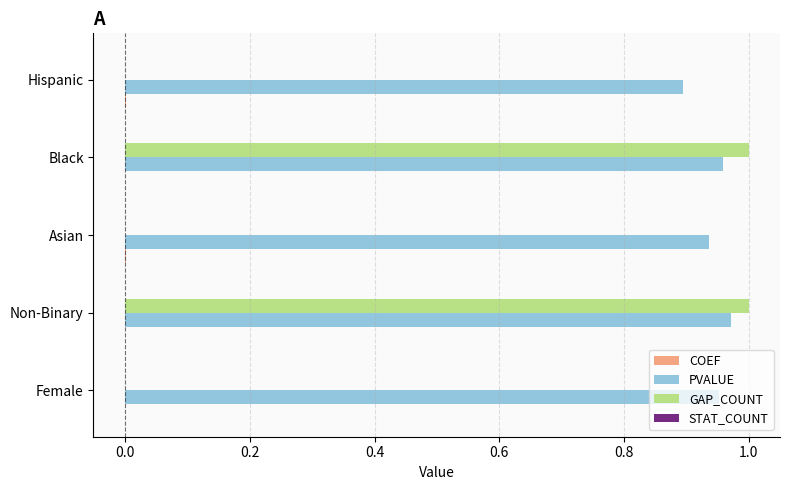

The PVALUE series shows 1.6 at Asian. True or false?

False